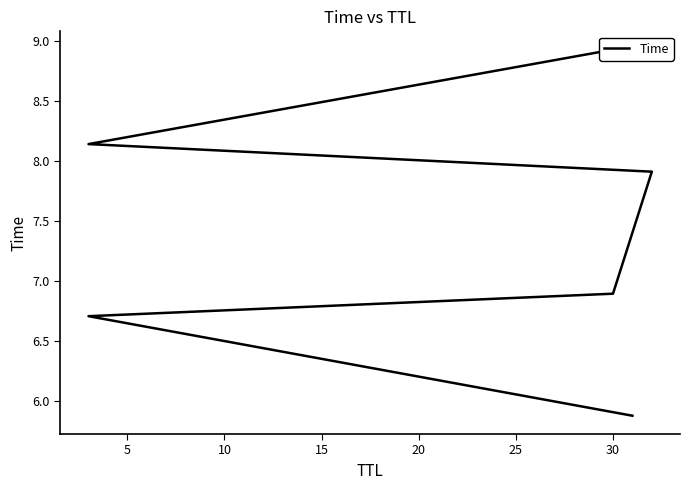

Reading left to right, list all the values displayed in this chart.

5.9	6.7	6.9	7.9	8.1	8.9